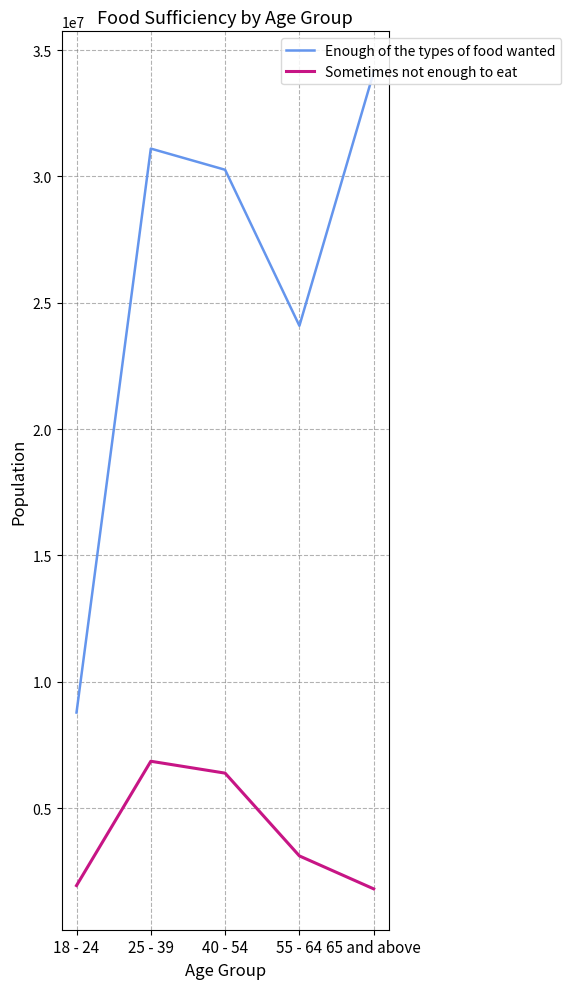

What is the average value of the Sometimes not enough to eat series?

4015740